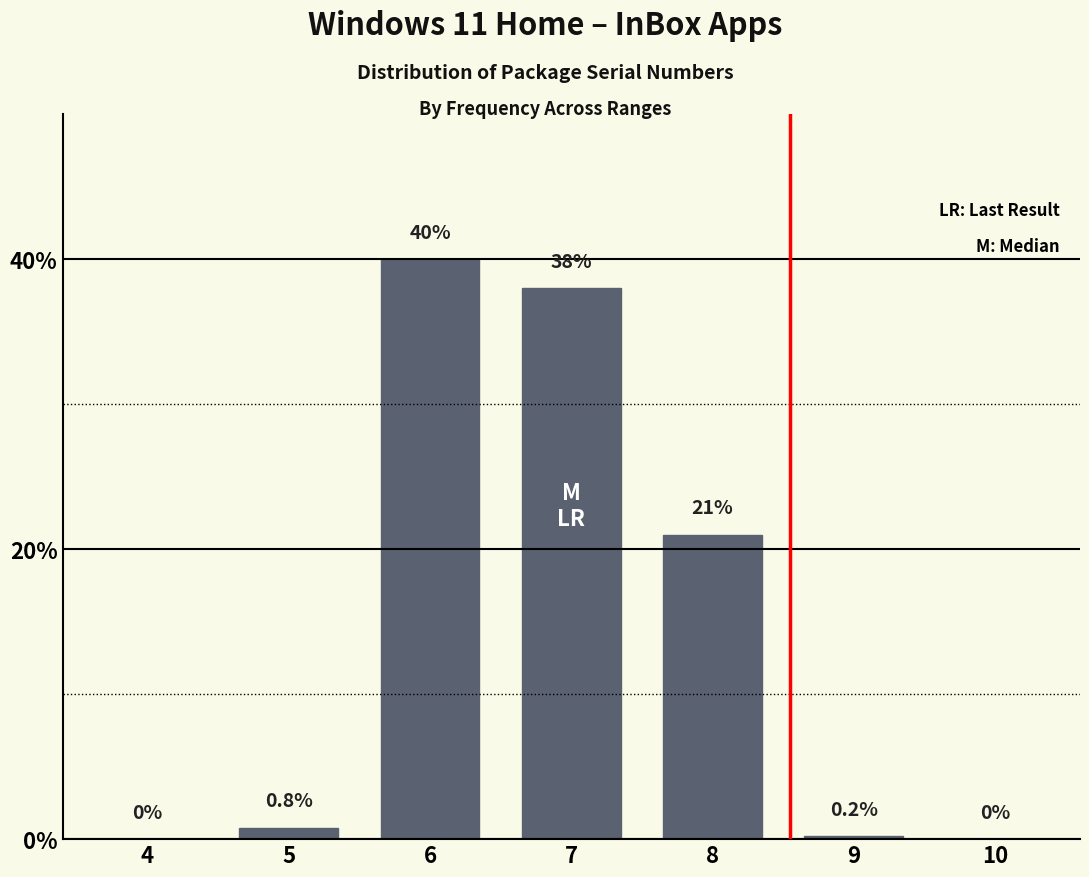

Reading left to right, list all the values displayed in this chart.

4=0.0	5=0.8	6=40.0	7=38.0	8=21.0	9=0.2	10=0.0